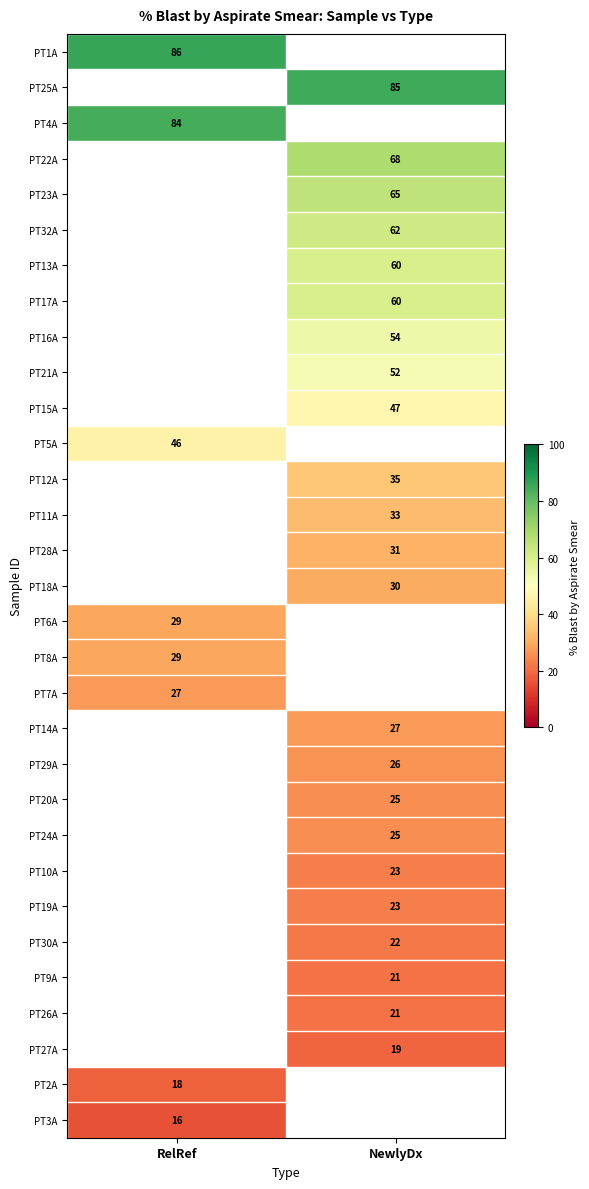

Is it true that PT25A equals 55 at NewlyDx?

False